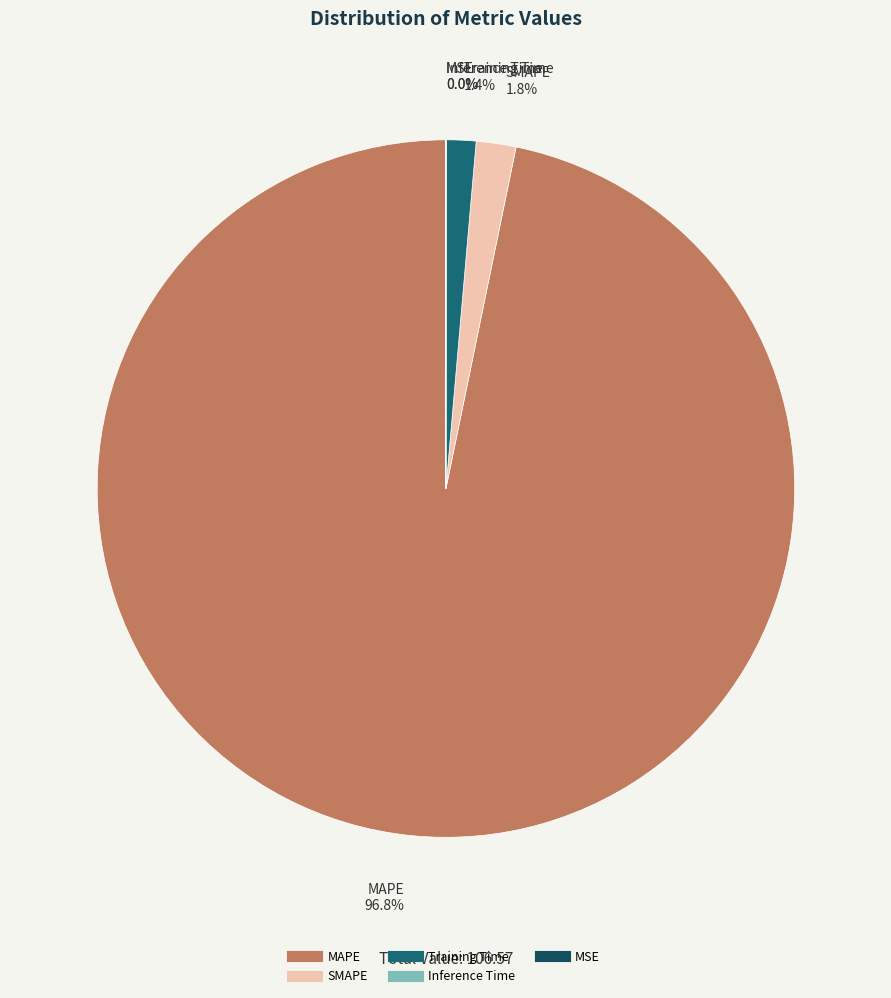

True or false: MAPE accounts for 97% of the total.

True